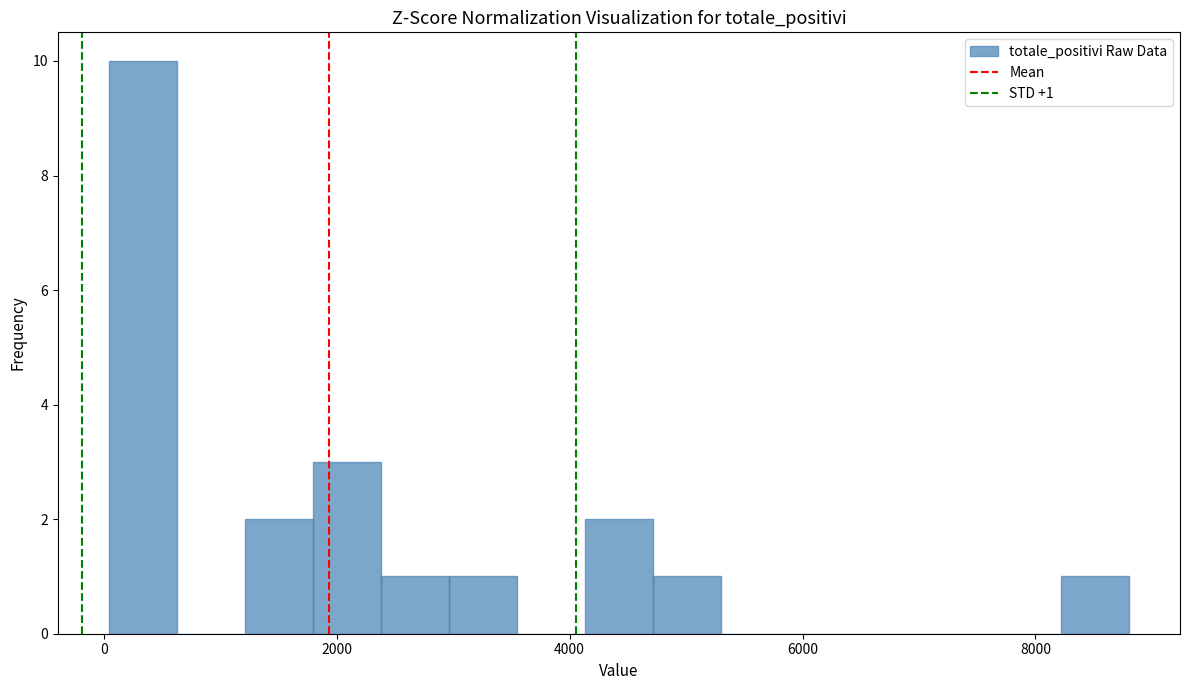

Around what value on the x-axis is the tallest bar? Give the approximate position of its centre, as read against the axis.

400